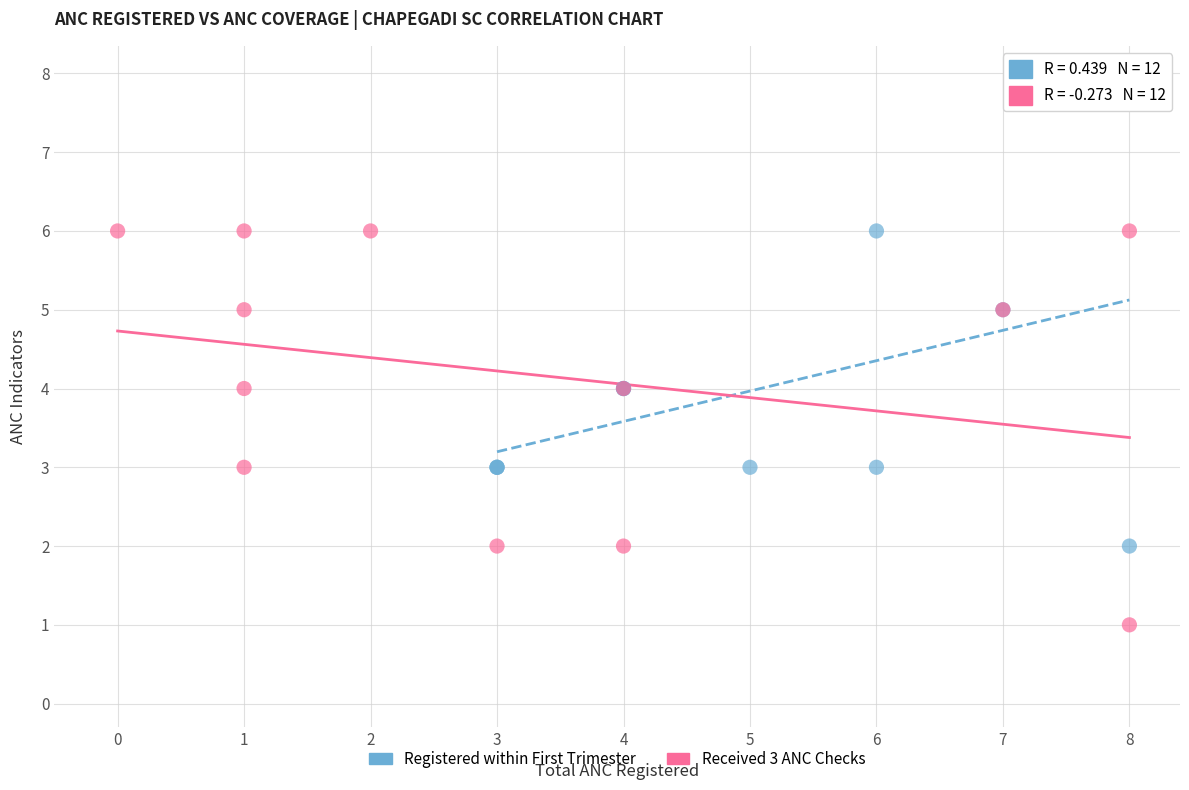

Which series has the widest spread of Y values?

Registered within First Trimester